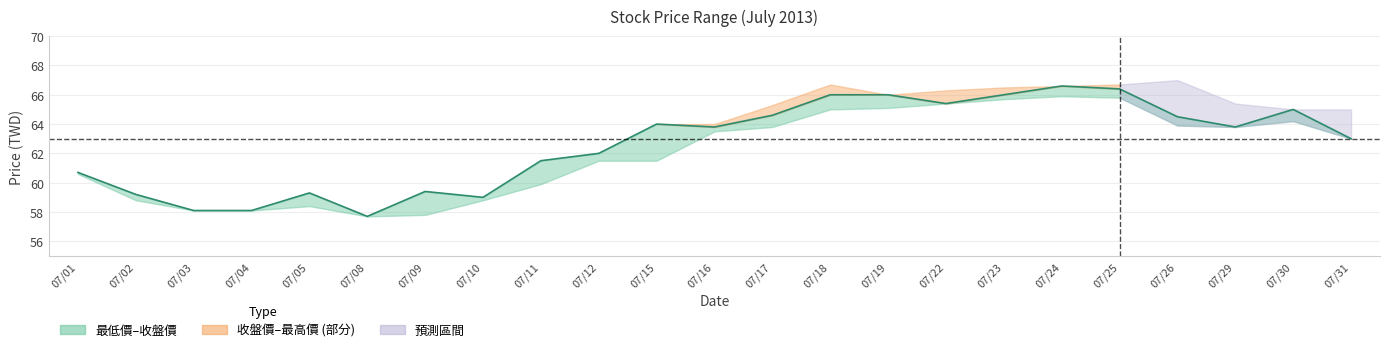

True or false: the data shows 59.4 at 07/09.

True